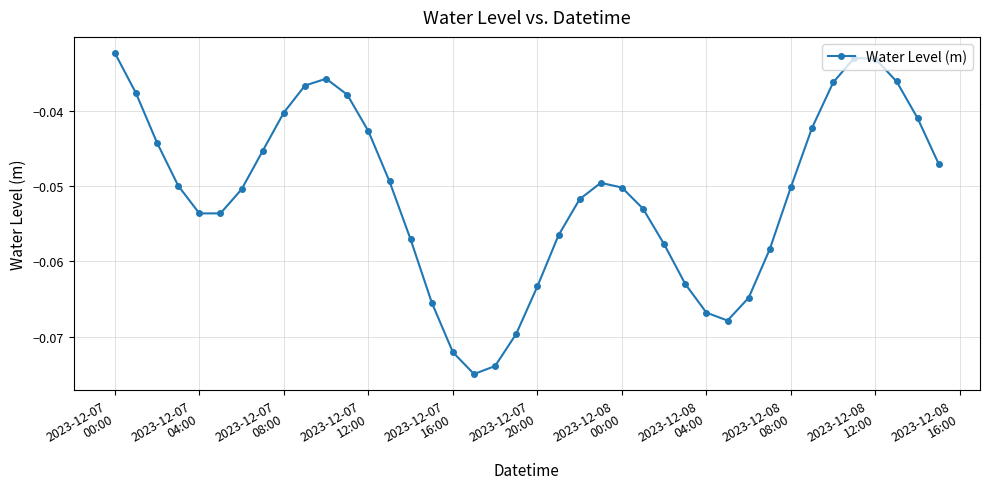

How many points are lower than both their immediate neighbors (excluding endpoints)?

3